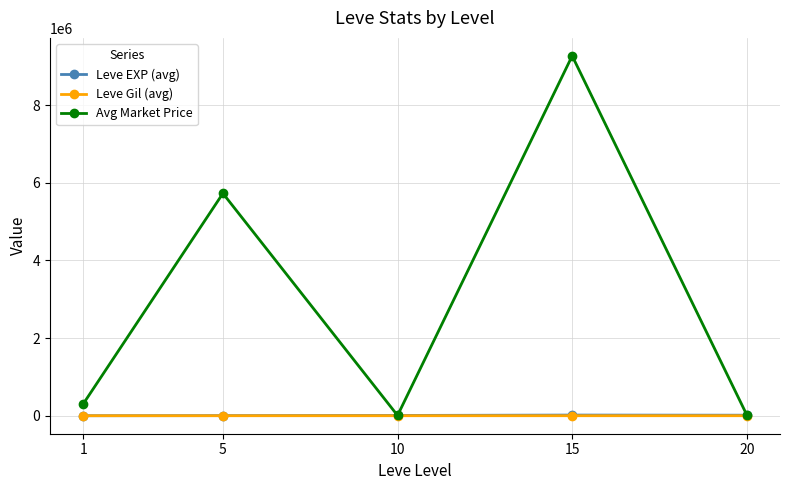

What are all the series names shown in the legend?

Leve EXP (avg), Leve Gil (avg), Avg Market Price